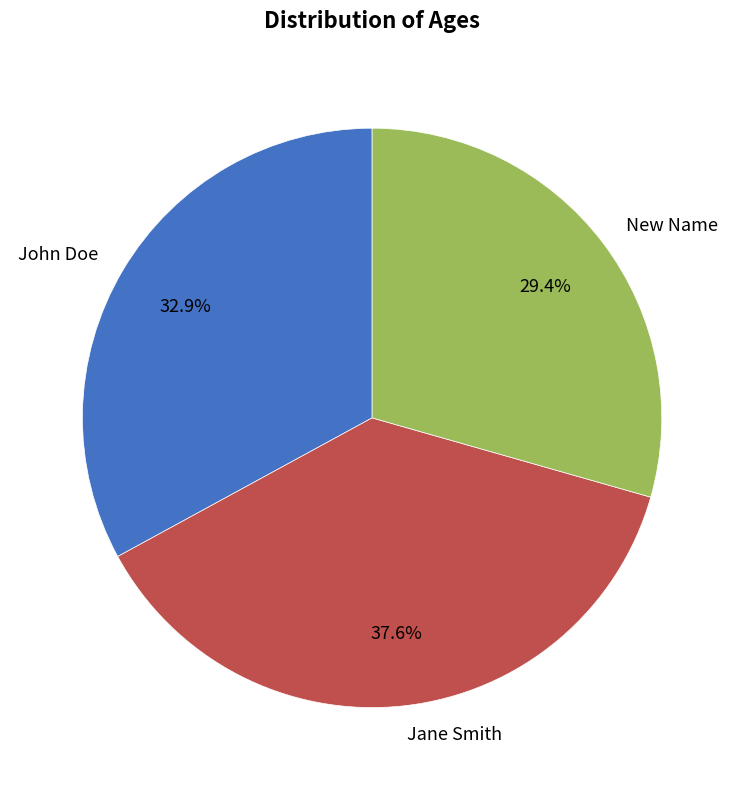

To the nearest percent, what percentage of the pie is Jane Smith?

38%